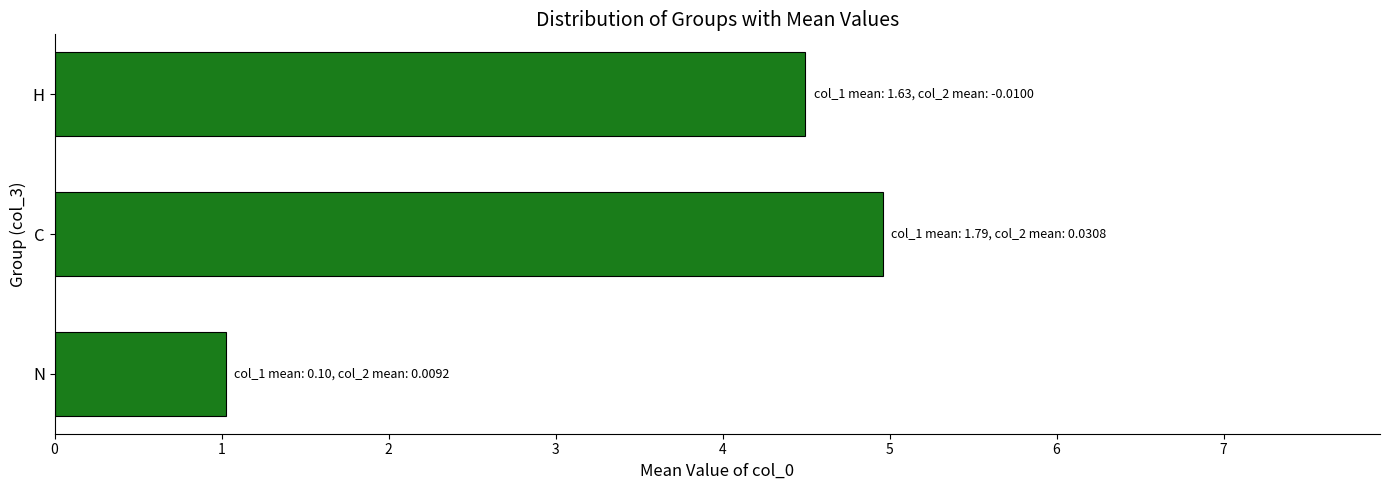

What is the sum of all values?

10.5